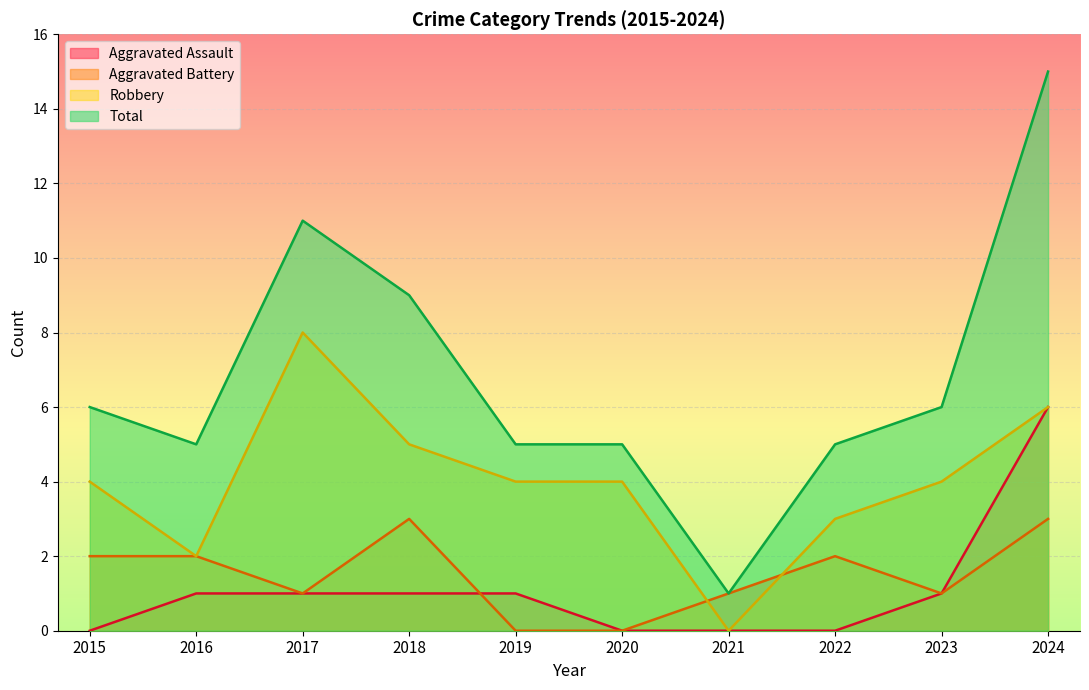

How many values in the Aggravated Assault series are below 1?

4